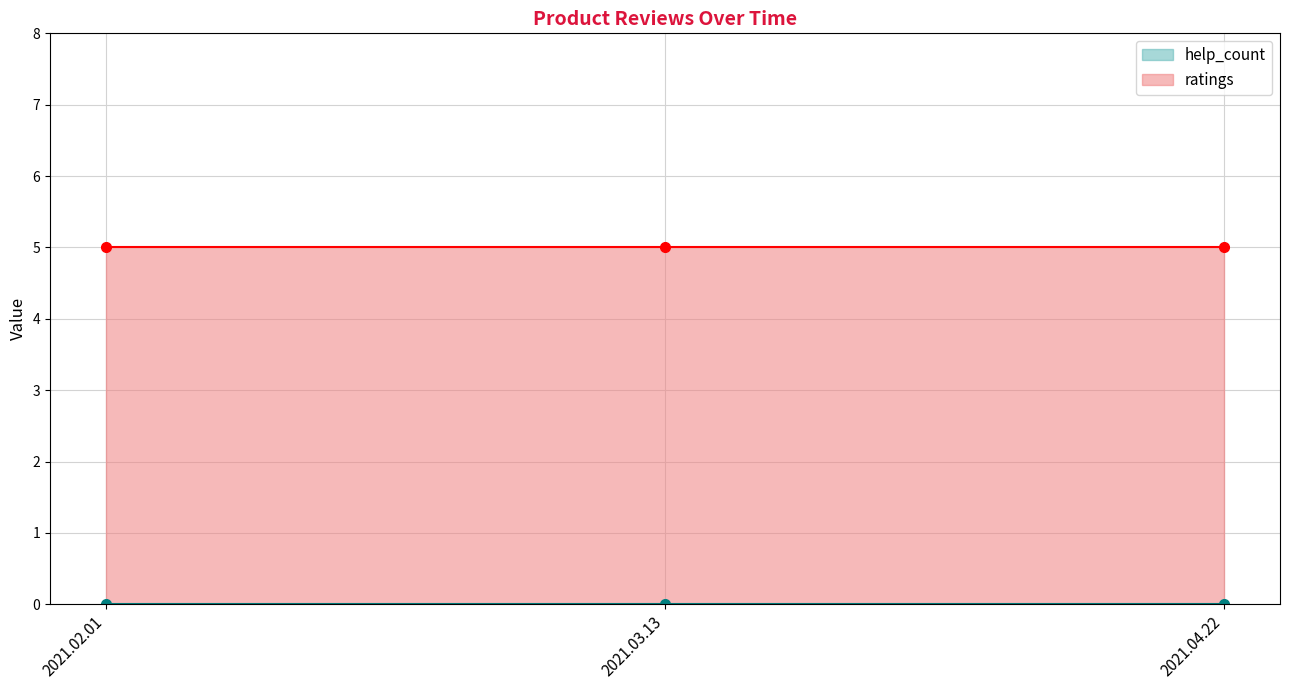

At which category is the sum across all series the highest?

2021.02.01